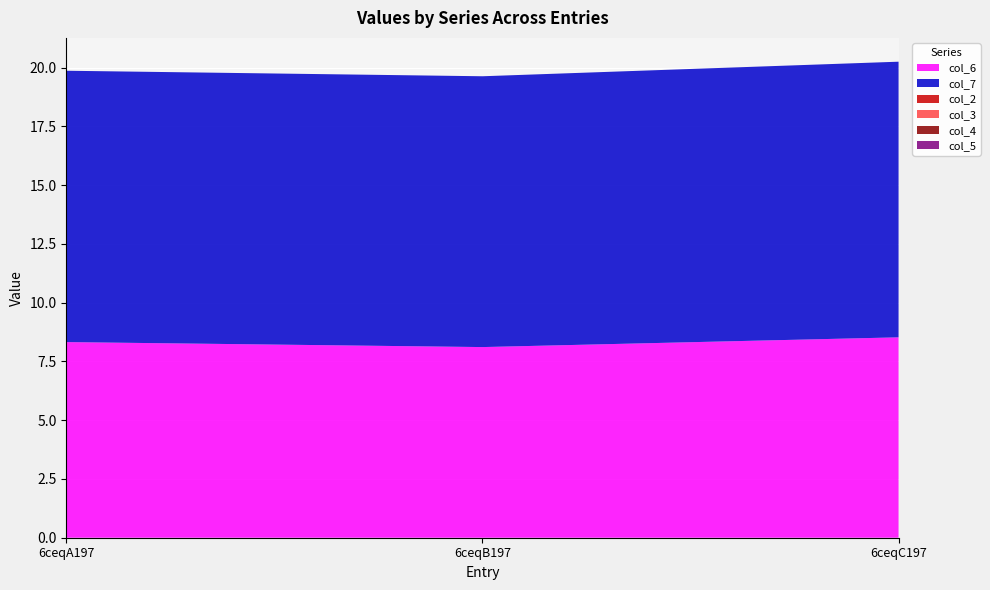

Reading right to left, what are all the values shown in this chart?

col_6: 6ceqC197=8.5	6ceqB197=8.1	6ceqA197=8.3
col_7: 6ceqC197=11.7	6ceqB197=11.5	6ceqA197=11.5
col_2: 6ceqC197=0.0	6ceqB197=0.0	6ceqA197=0.0
col_3: 6ceqC197=0.0	6ceqB197=0.0	6ceqA197=0.0
col_4: 6ceqC197=0.0	6ceqB197=0.0	6ceqA197=0.0
col_5: 6ceqC197=0.0	6ceqB197=0.0	6ceqA197=0.0